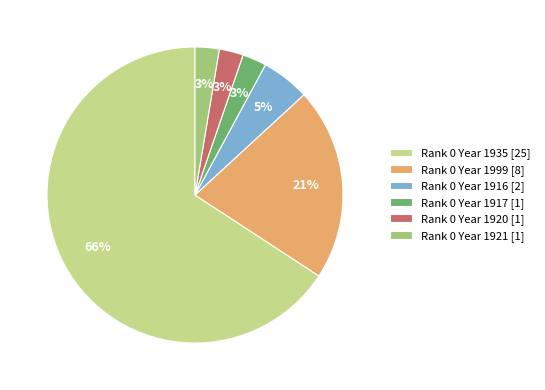

How many segments does this pie chart have?

6